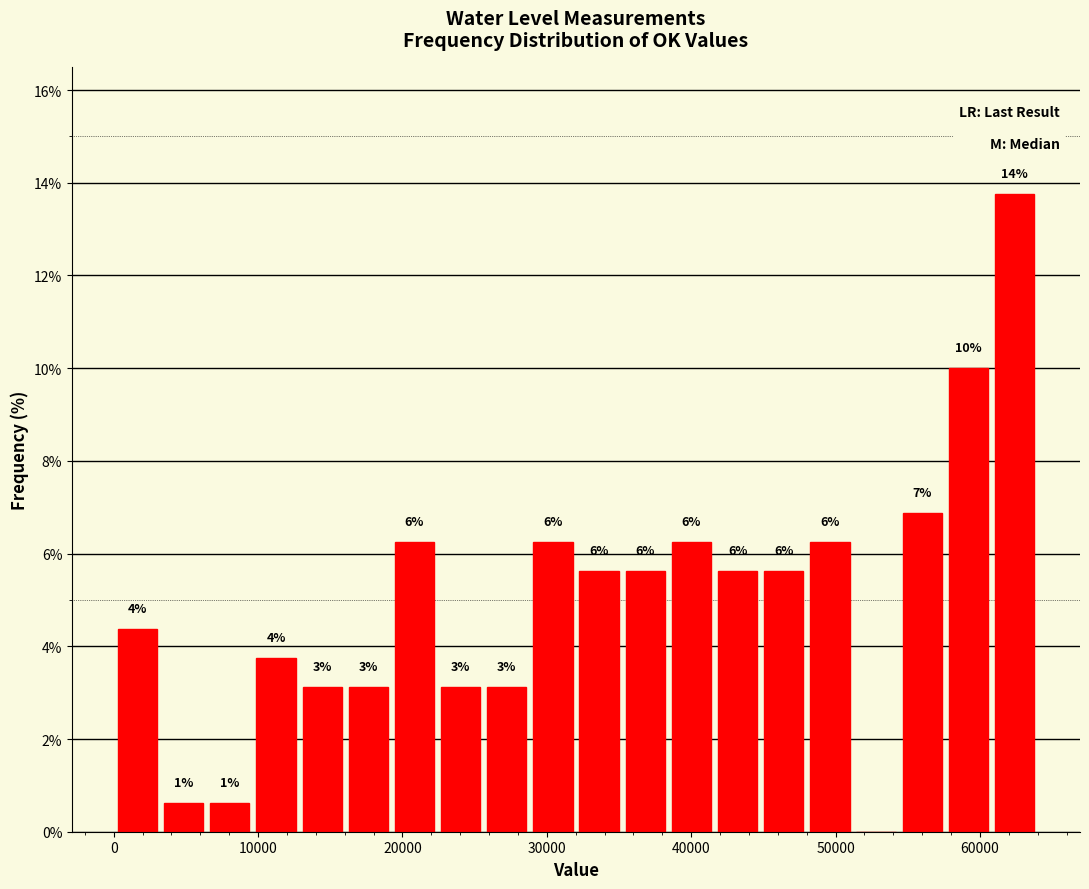

Around what value on the x-axis is the tallest bar? Give the approximate position of its centre, as read against the axis.

62000